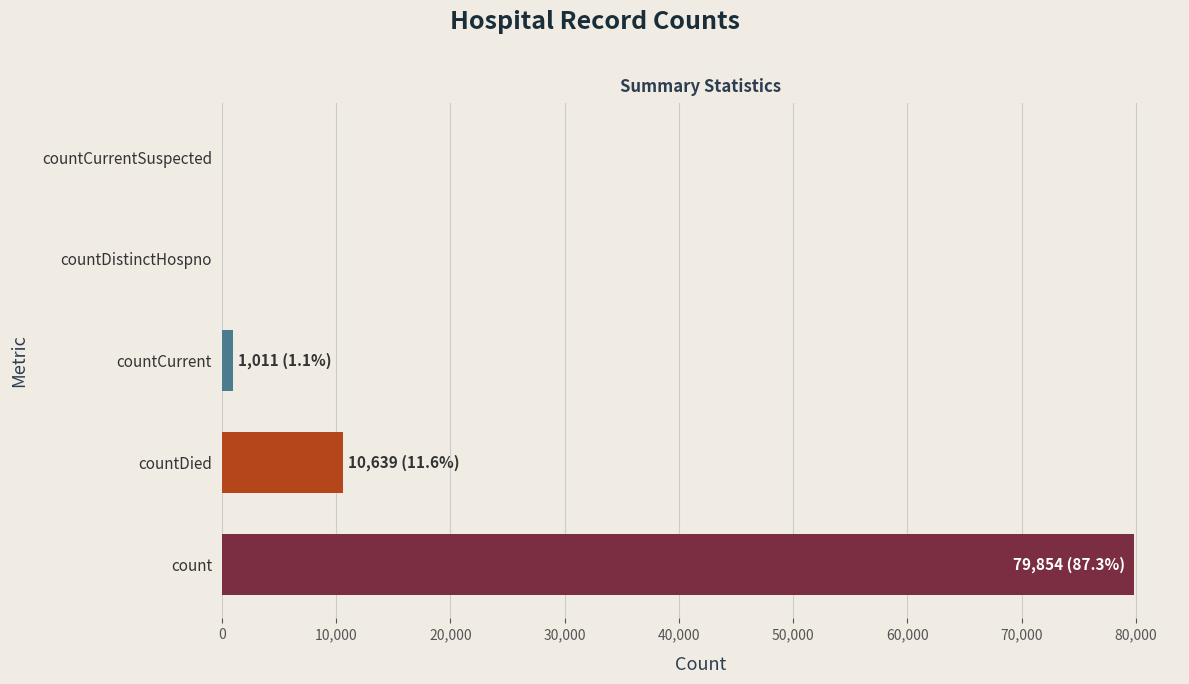

The chart shows a value of 16695 at count. True or false?

False